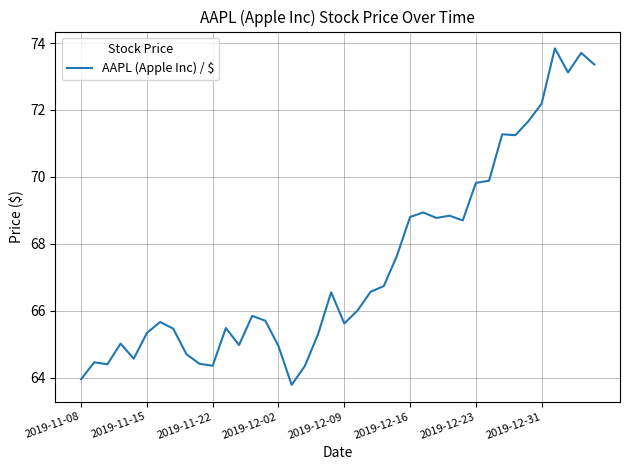

What is the maximum value shown in the chart?

73.8